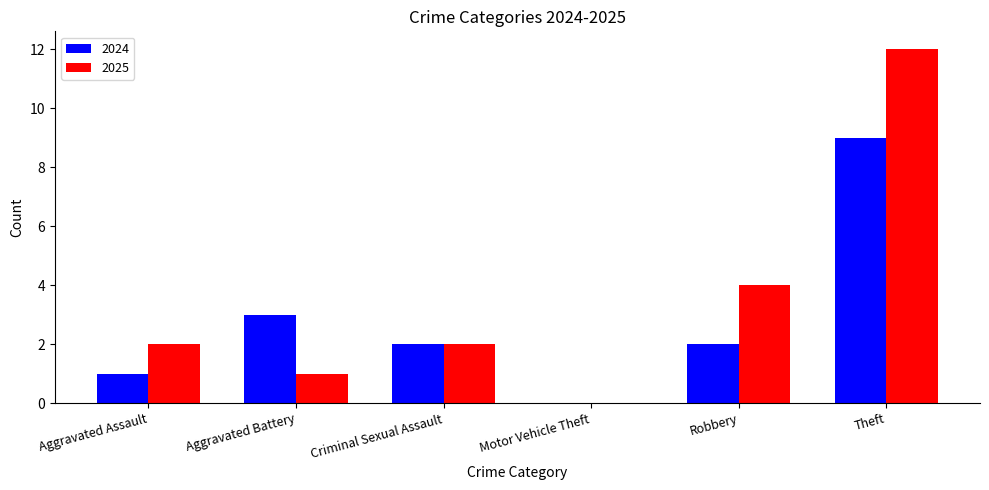

The value of 2024 at Motor Vehicle Theft is 3. True or false?

False